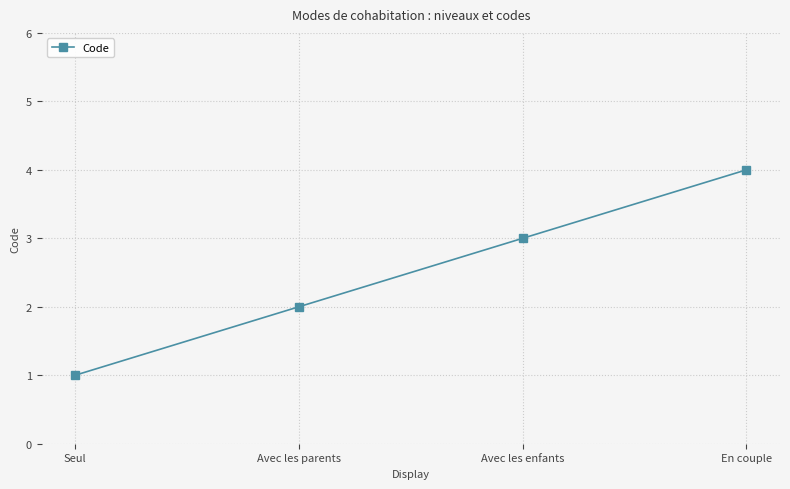

True or false: the data shows 3 at Avec les enfants.

True